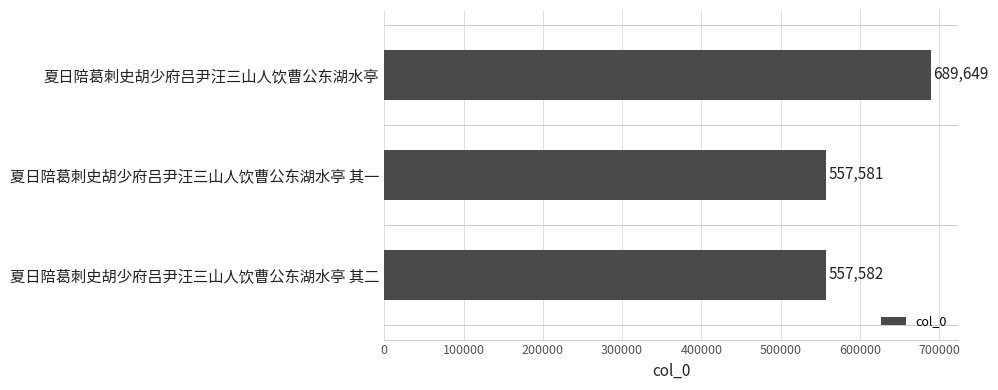

Which label corresponds to the smallest value in the chart?

夏日陪葛刺史胡少府吕尹汪三山人饮曹公东湖水亭 其一